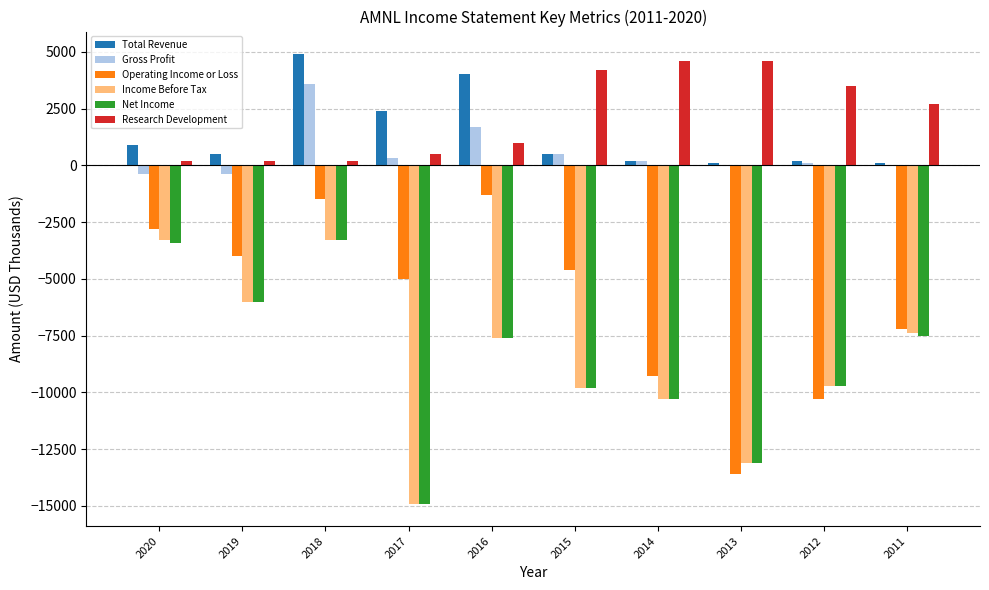

What is the total value across all series at 2011?

-19300